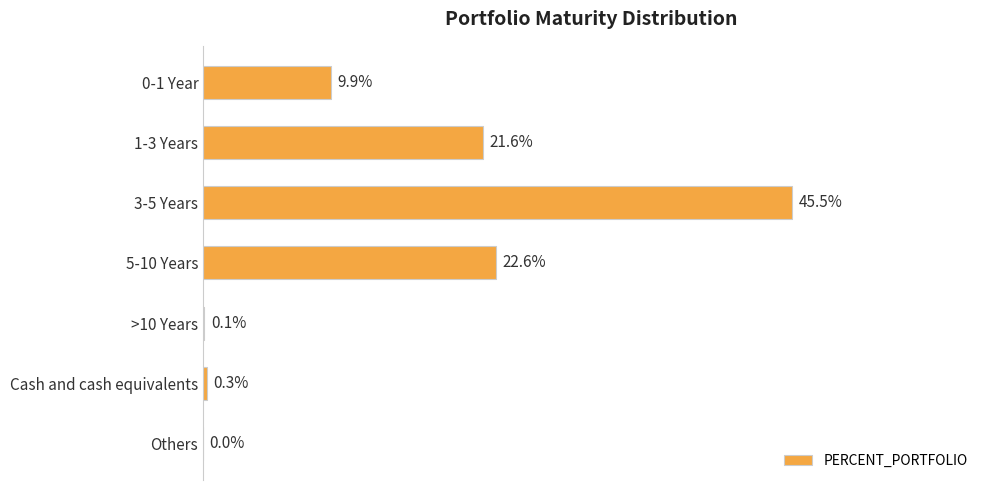

Where is the data nearest to the value 22?

1-3 Years